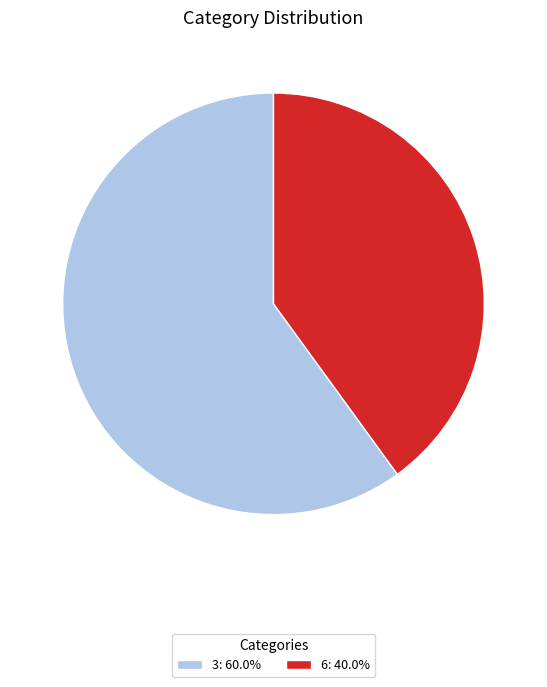

What is the smallest slice in the pie chart?

6